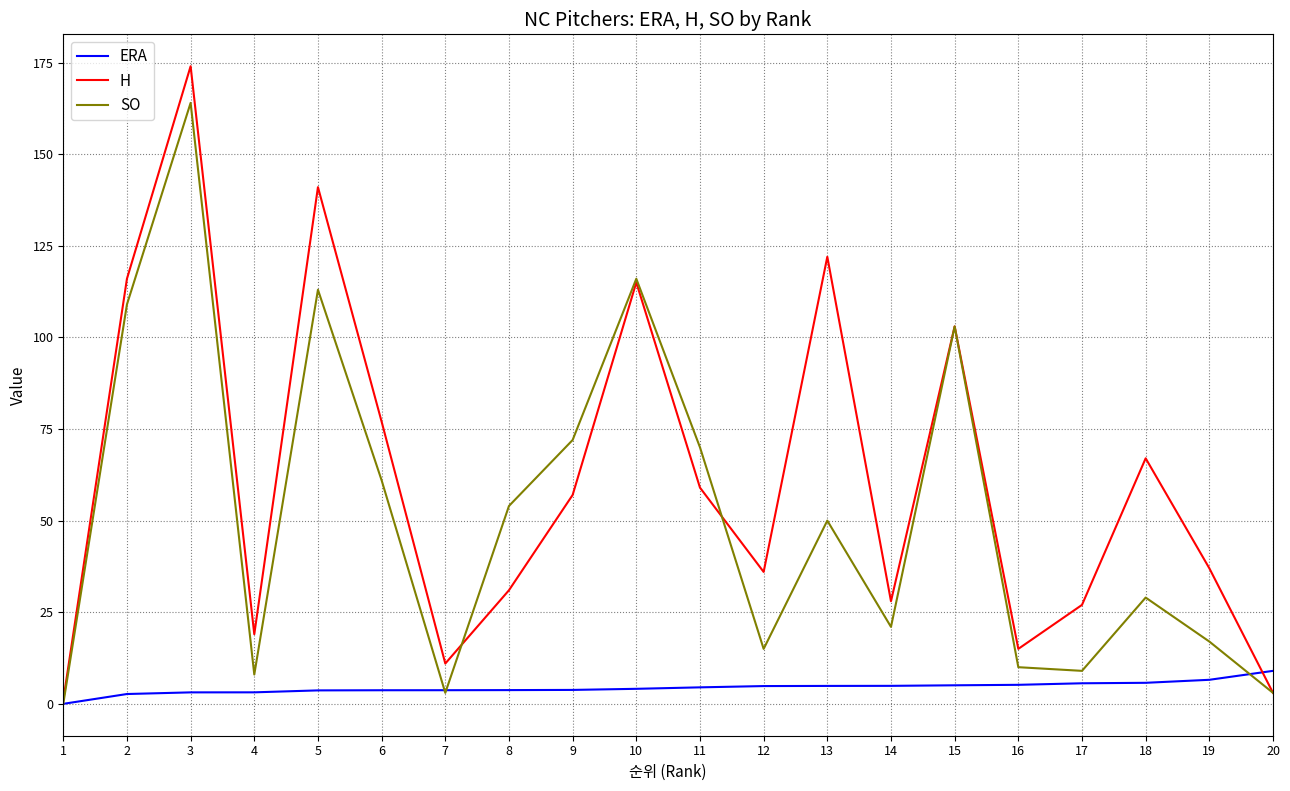

What are all the series names shown in the legend?

ERA, H, SO